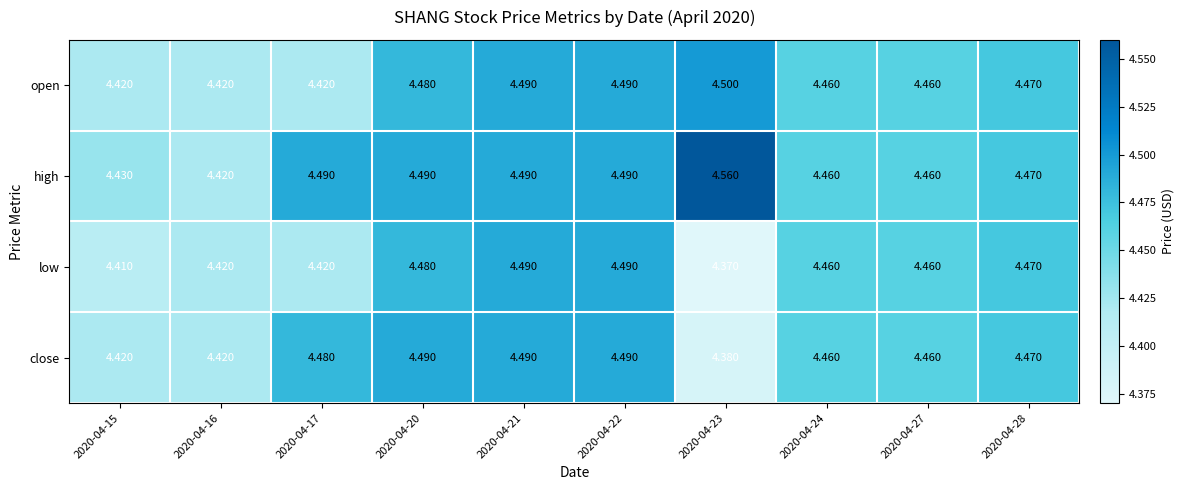

List the series in order of their overall mean, highest first.

high, open, close, low